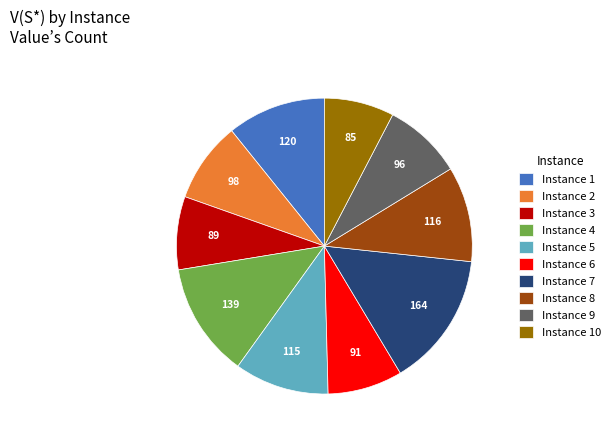

How many slices are in this pie chart?

10